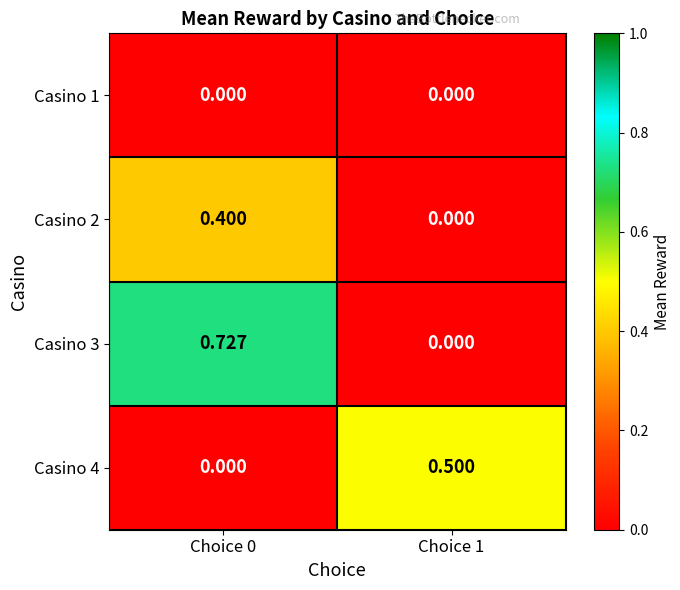

Is the value of Casino 2 at Choice 1 greater than the value of Casino 3 at Choice 0?

No